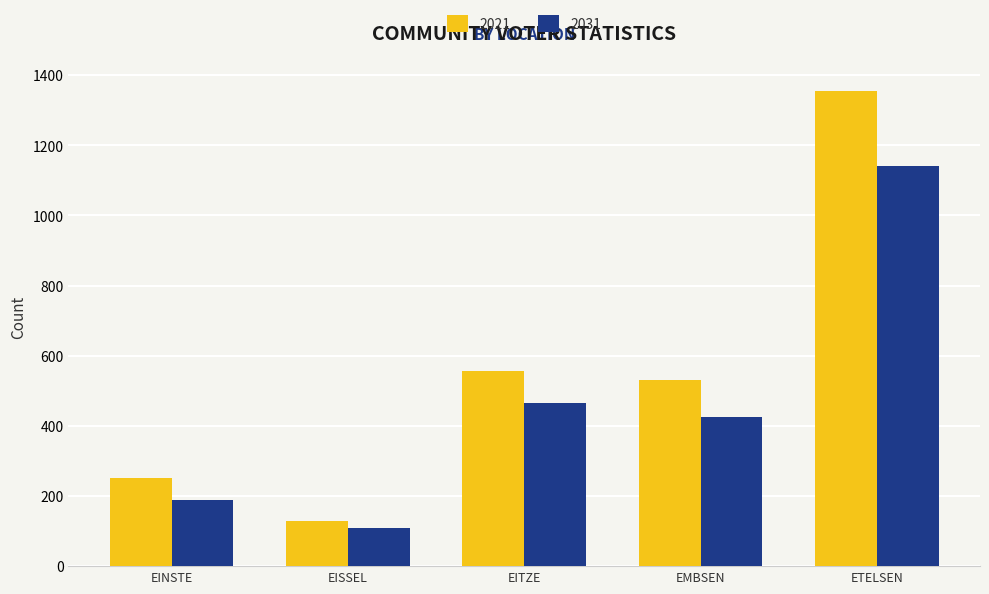

The value of 2021 at EISSEL is 129. True or false?

True